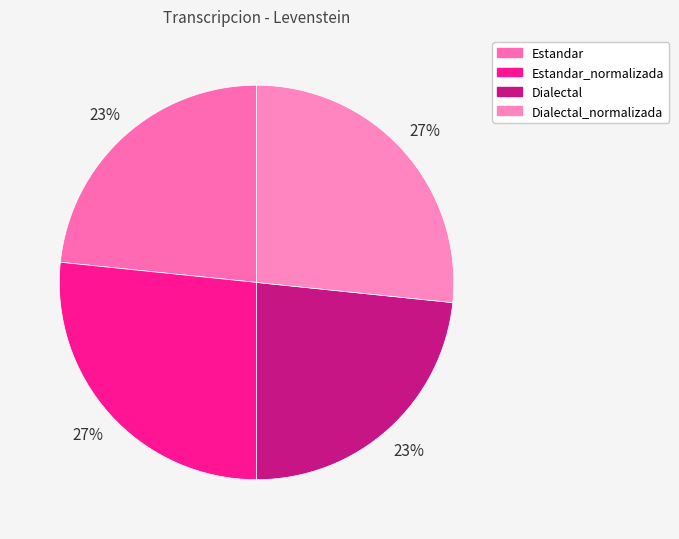

How much of the chart is everything except Dialectal?

76.6%